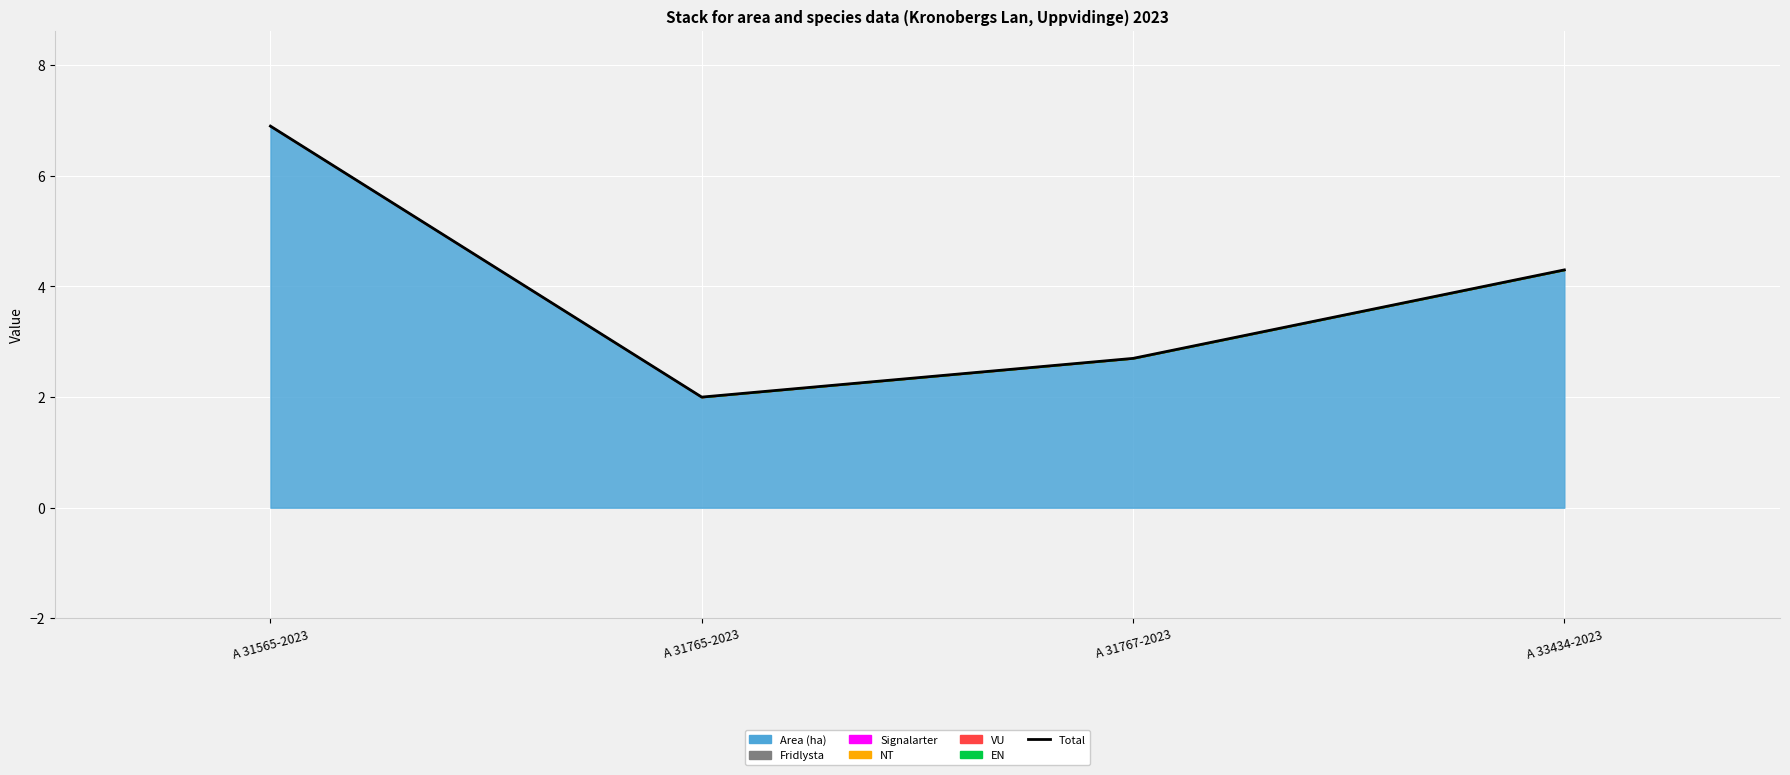

The chart shows a value of 1.1 at A 31765-2023. True or false?

False